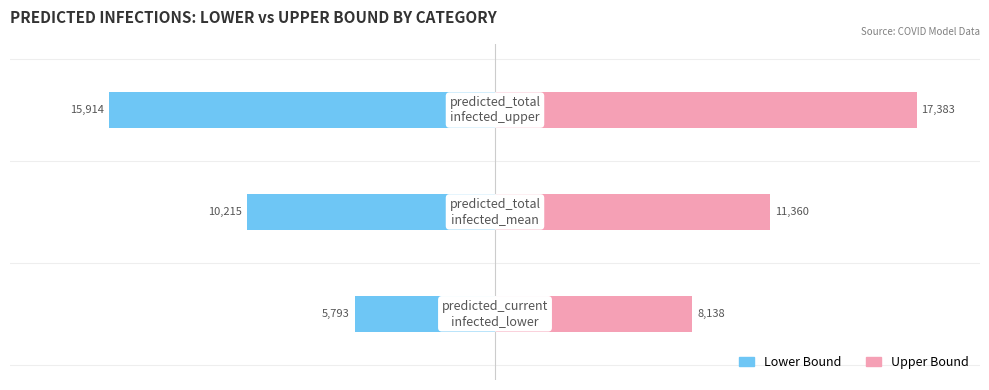

What are all the series names shown in the legend?

Lower Bound, Upper Bound